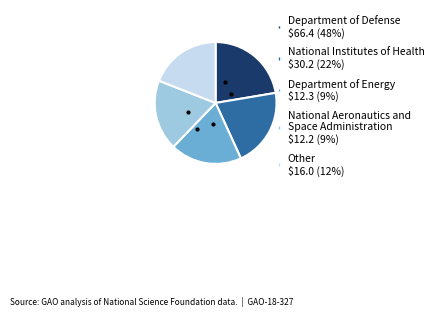

What is the largest slice in the pie chart?

Department of Defense $66.4 (48%)